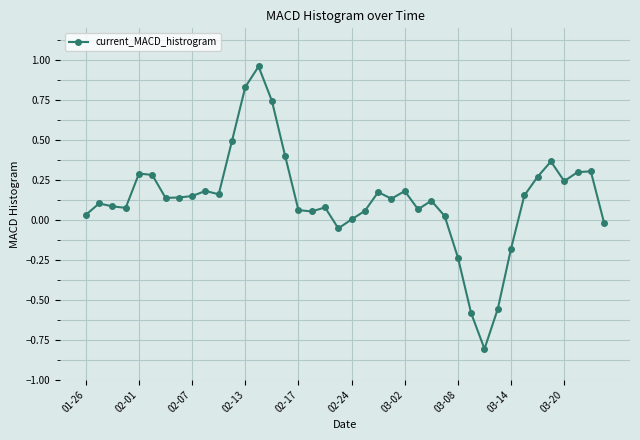

What is the difference between the maximum and second lowest values?

1.5